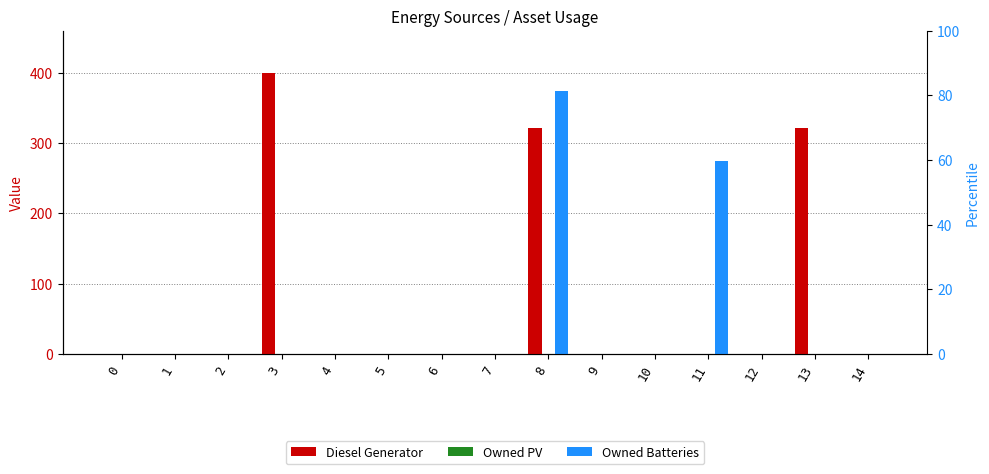

Reading left to right, what are all the values shown in this chart?

Diesel Generator: 0	0	0	400	0	0	0	0	321	0	0	0	0	321	0
Owned PV: 0	0	0	0	0	0	0	0	0	0	0	0	0	0	0
Owned Batteries: 0	0	0	0	0	0	0	0	374	0	0	275	0	0	0